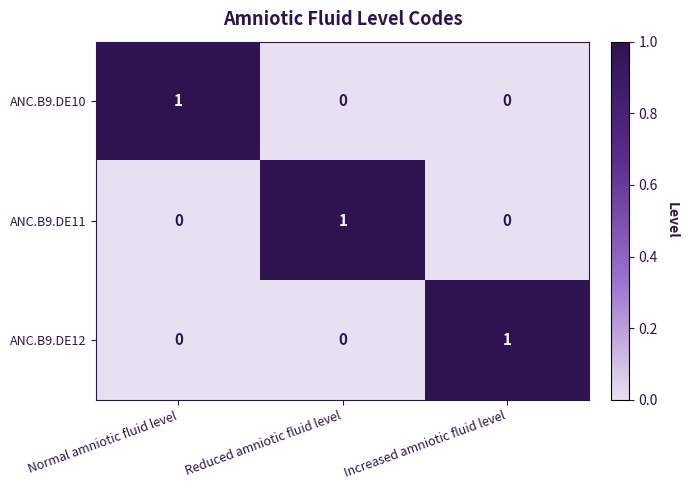

How many series are shown in this chart?

3